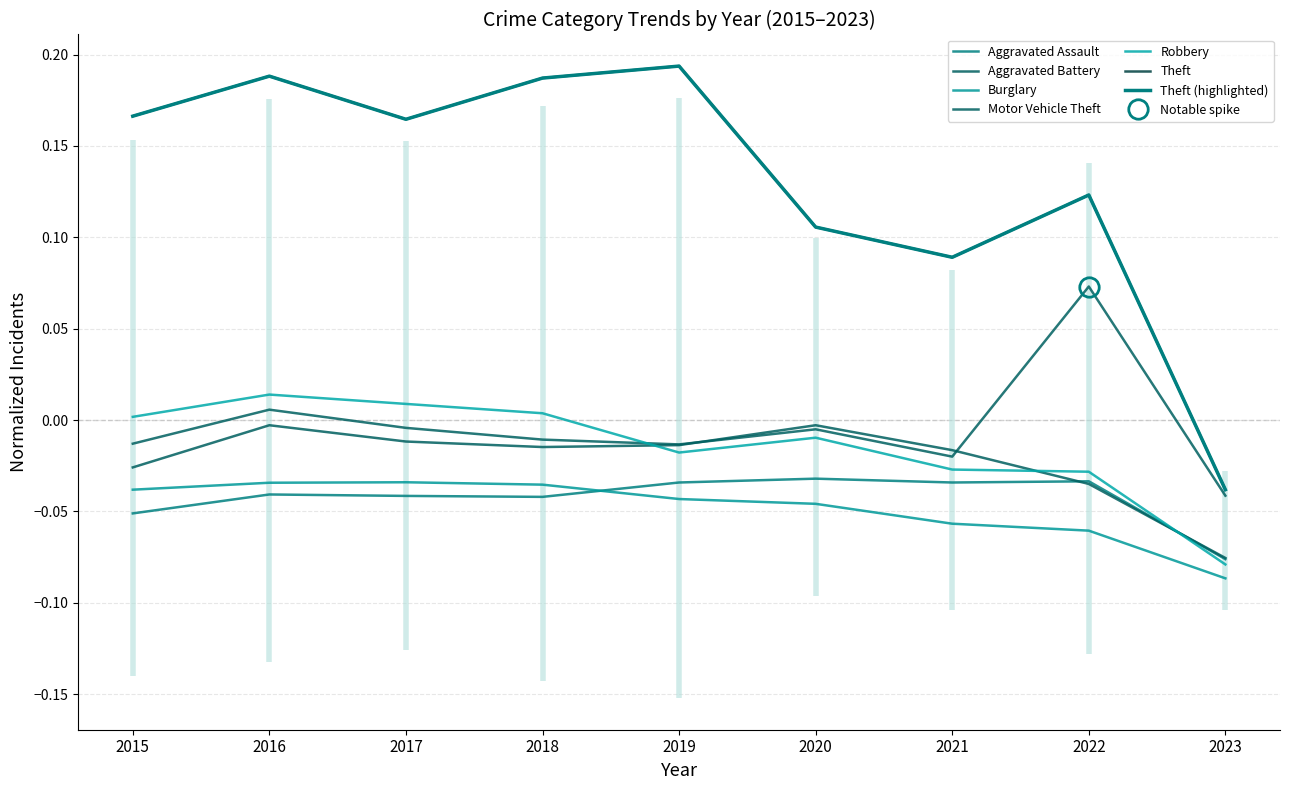

Between 2017 and 2020, which series saw the biggest shift?

Theft